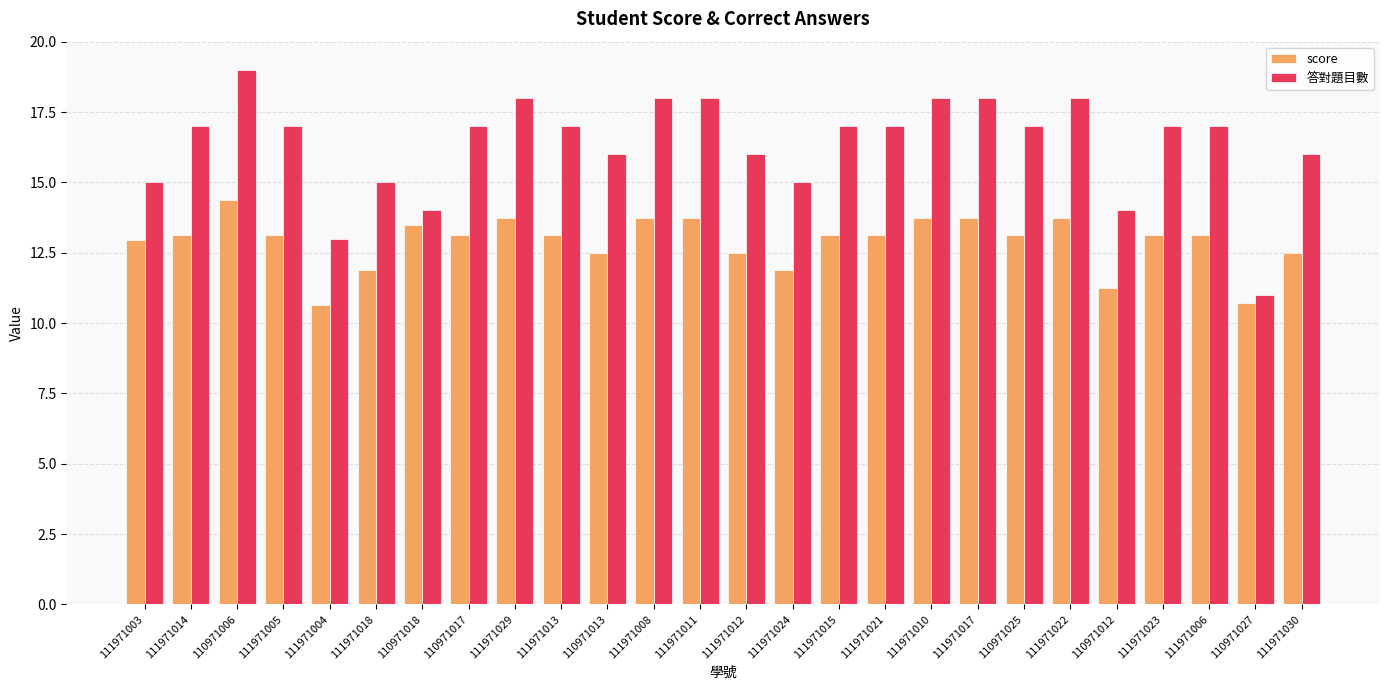

Between 111971021 and 111971017, which series saw the biggest shift?

答對題目數